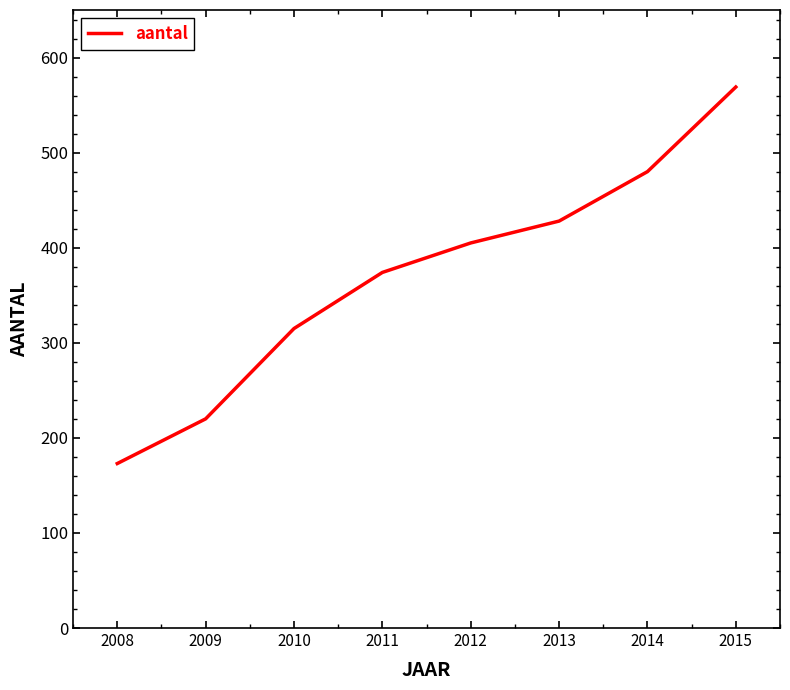

Between 2013 and 2014, which is larger?

2014